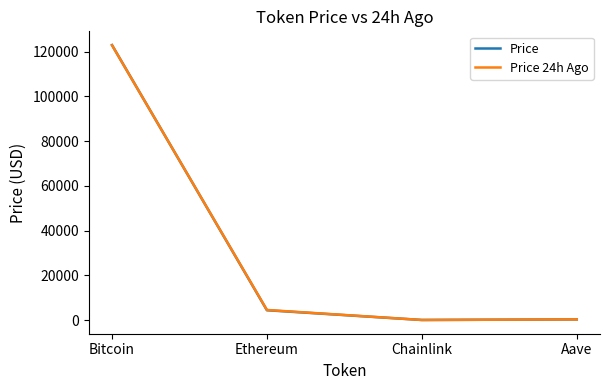

Which category has the highest value in the Price 24h Ago series?

Bitcoin